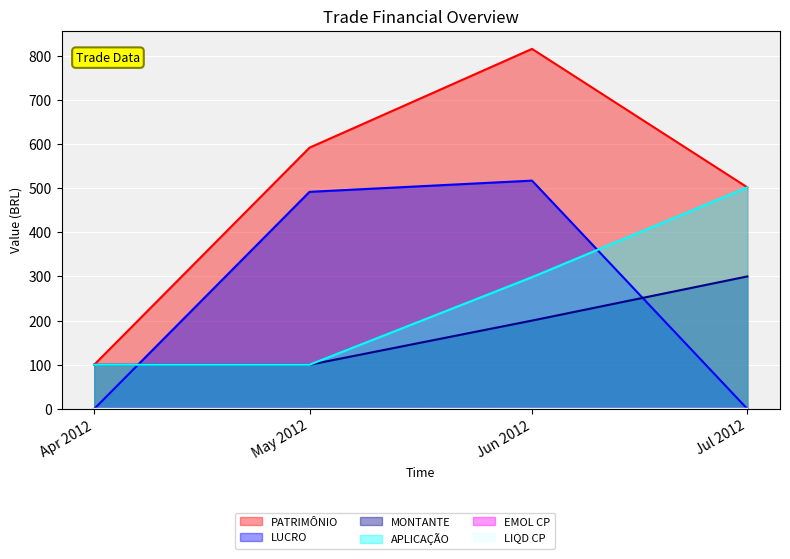

How many categories are shown in the chart?

4